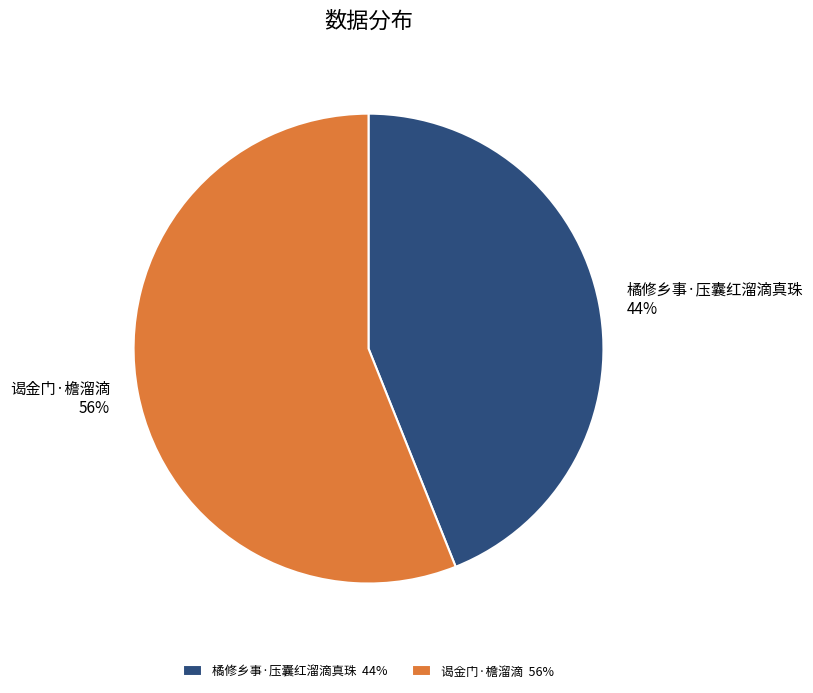

What is the largest slice in the pie chart?

谒金门·檐溜滴